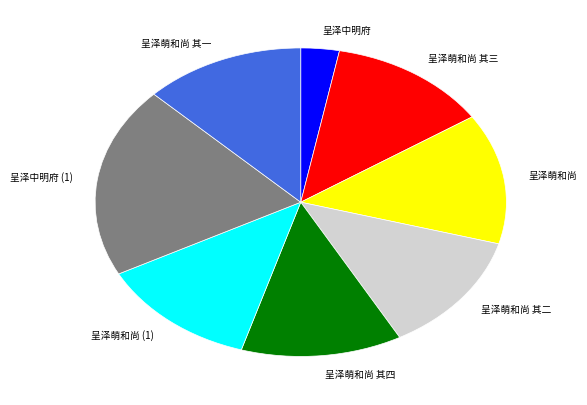

Is it true that 呈泽萌和尚 其四 is 13% of the pie?

True